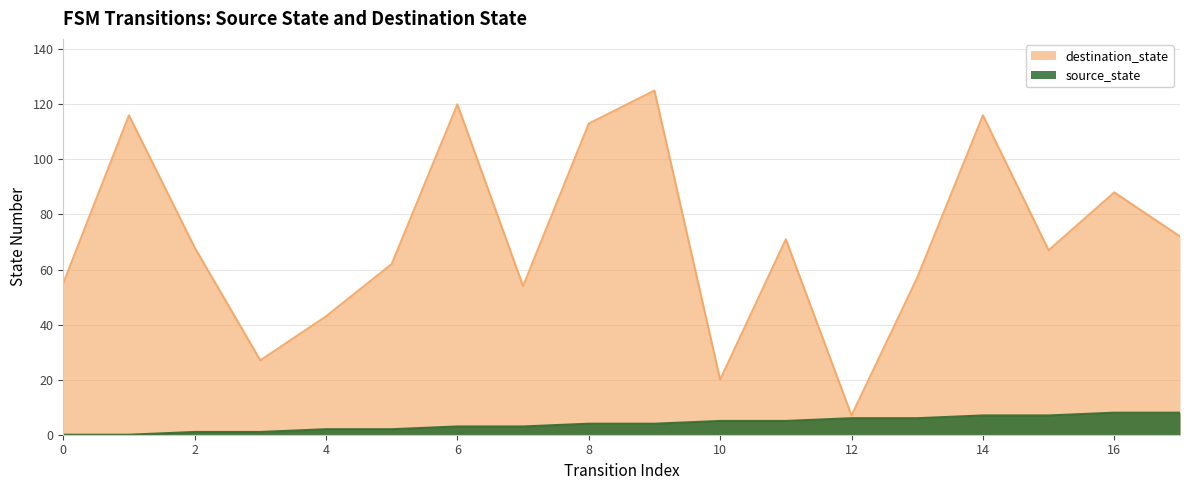

At how many categories does at least one series exceed 81?

6